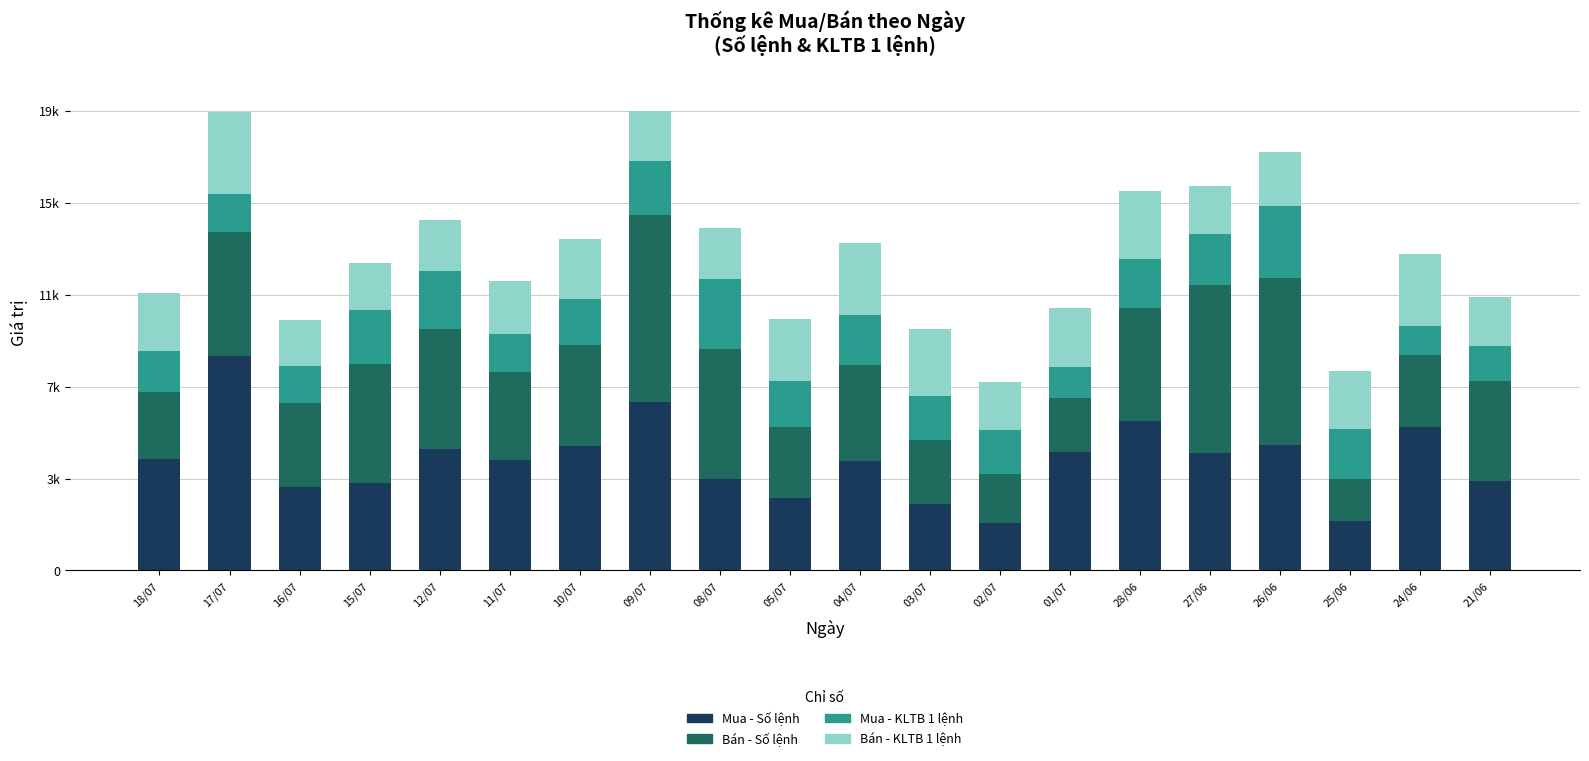

What are all the series names shown in the legend?

Mua - Số lệnh, Bán - Số lệnh, Mua - KLTB 1 lệnh, Bán - KLTB 1 lệnh